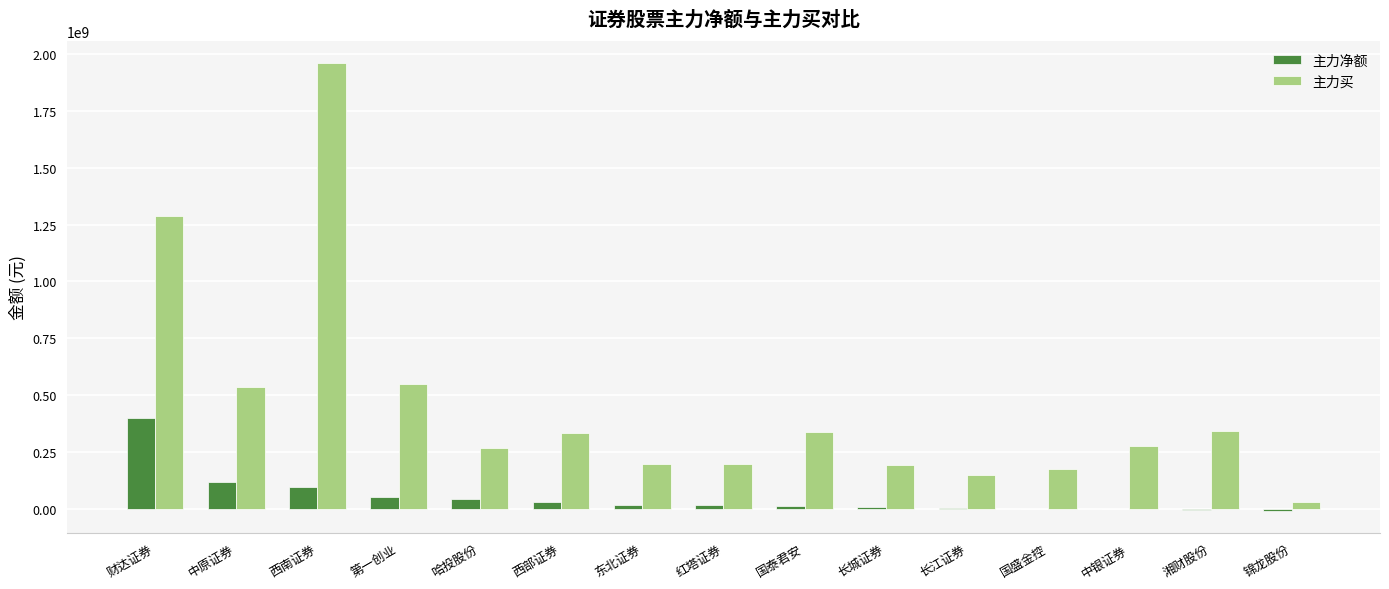

Is the value of 主力净额 at 红塔证券 greater than the value of 主力买 at 国盛金控?

No